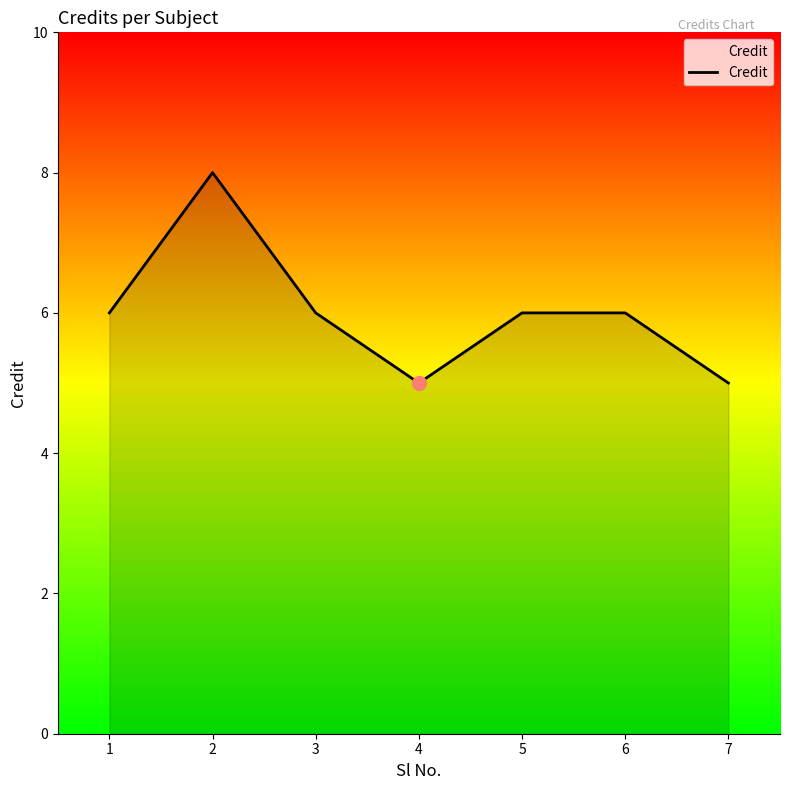

What is the change in value from 2 to 6?

-2